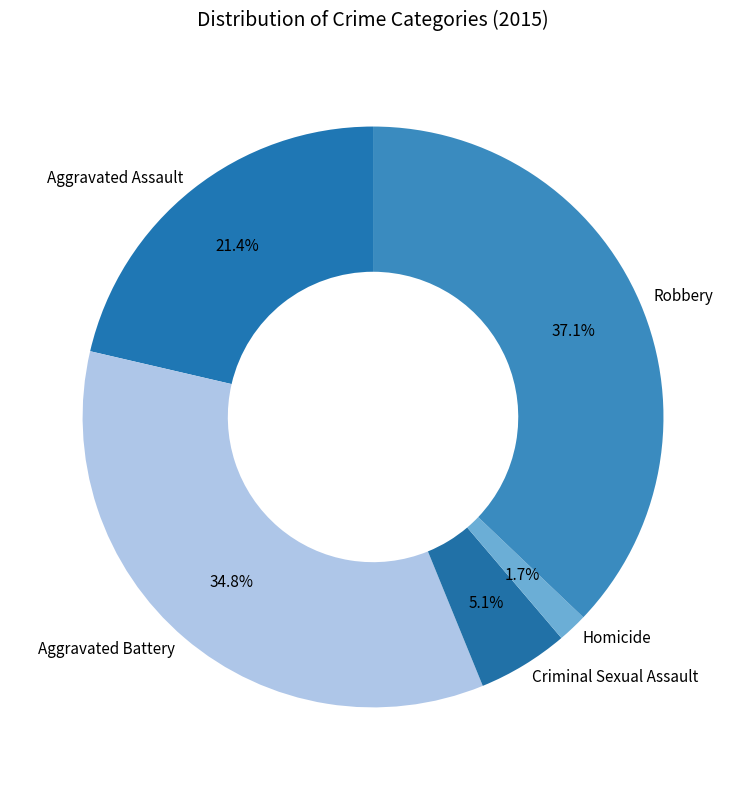

Does any single category account for the majority?

No